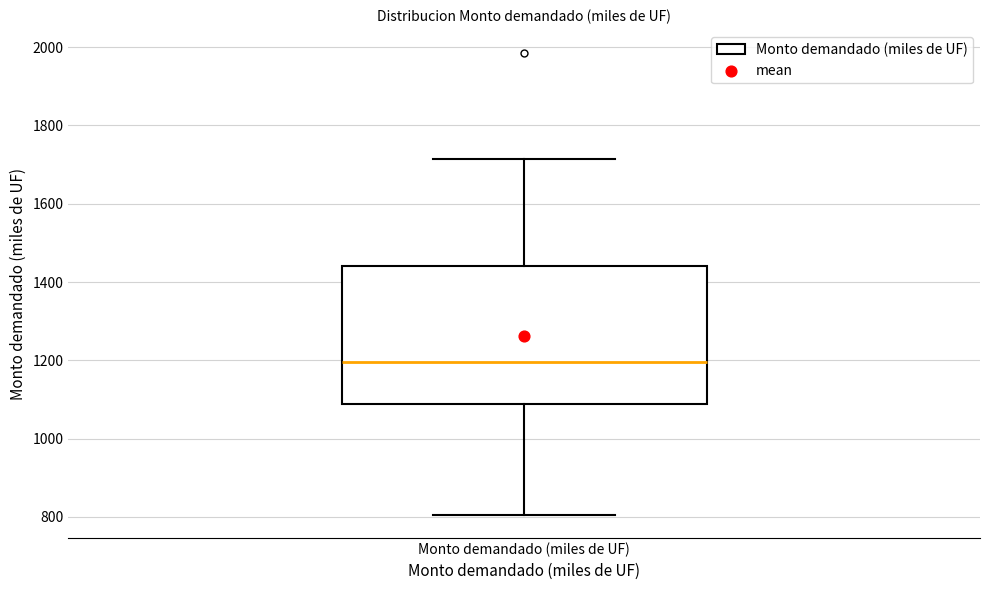

Read this box plot against the y-axis: the position of the median line, the range covered by the box, and the ends of both whiskers. The values are not printed on the chart, so give them approximately, as read against the axis.

median 1200, box 1080 to 1440, whiskers 800 to 1720